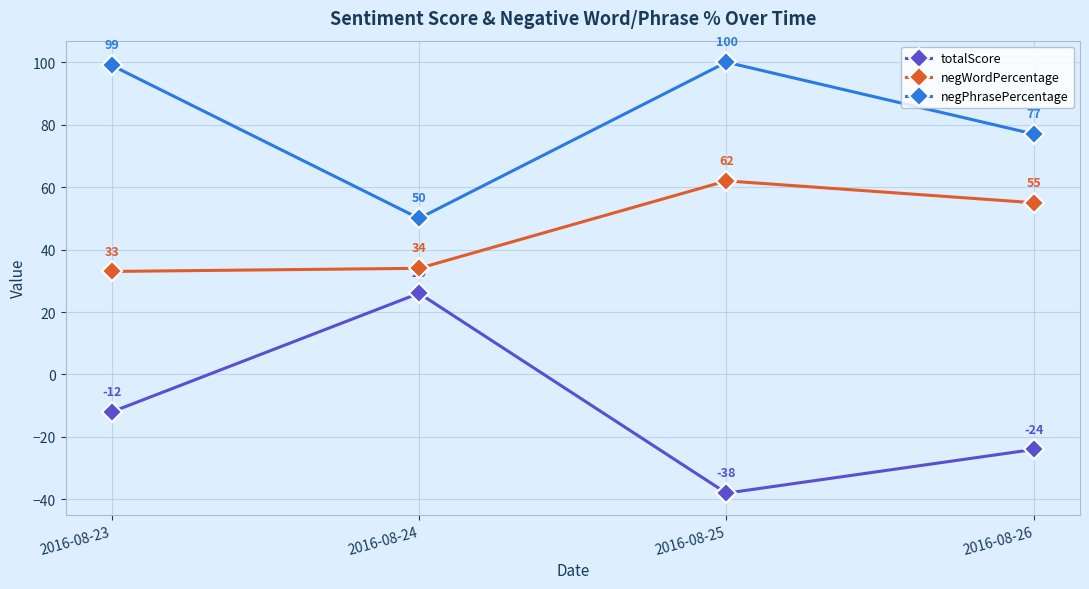

How many lines are shown in the chart?

3